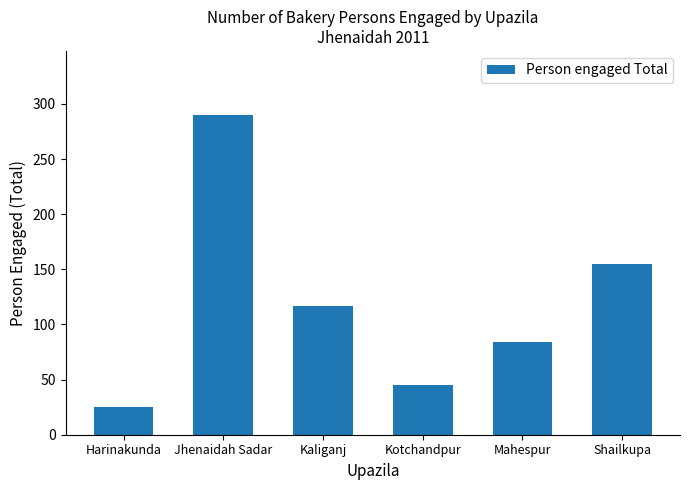

What is the approximate value at Kaliganj?

117